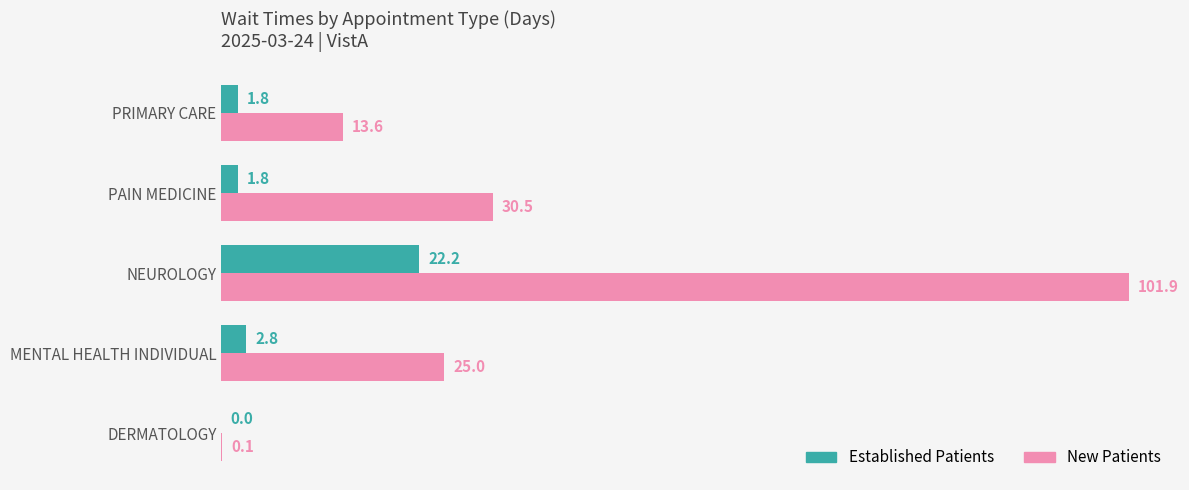

What is the total value across all series at NEUROLOGY?

124.1